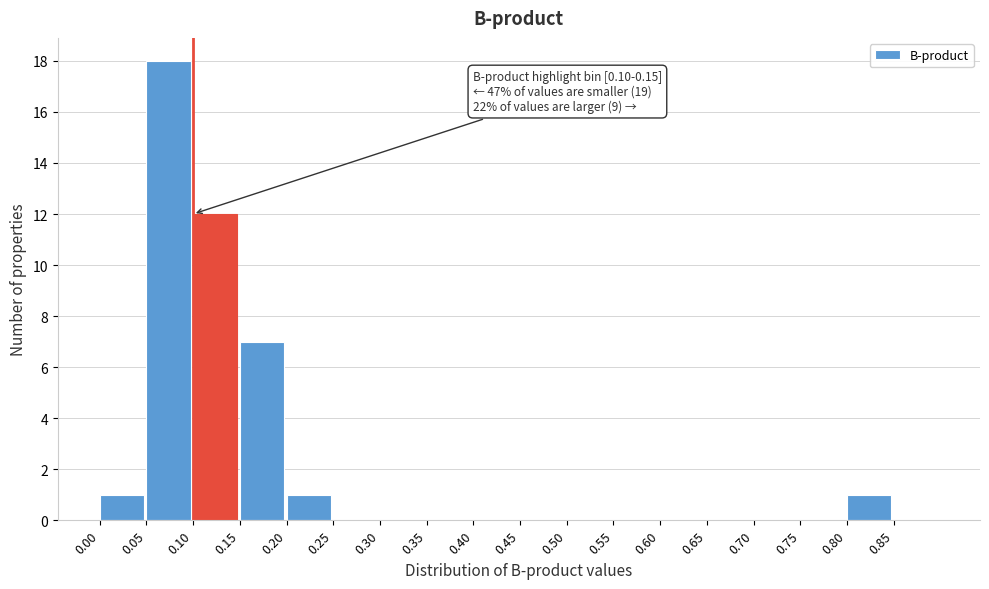

Over which range of the x-axis is the bar tallest?

0.05 to 0.10